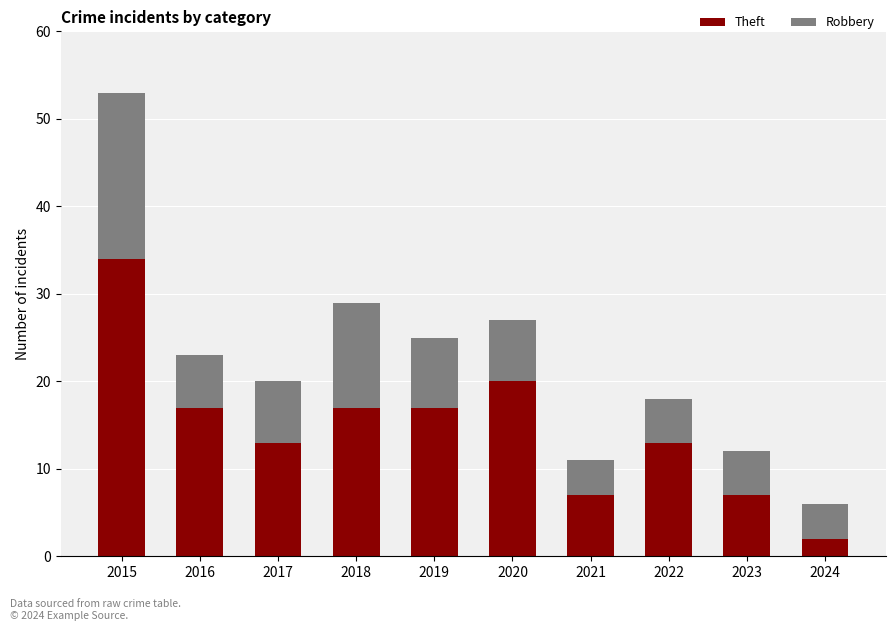

How many bars are there in total?

10